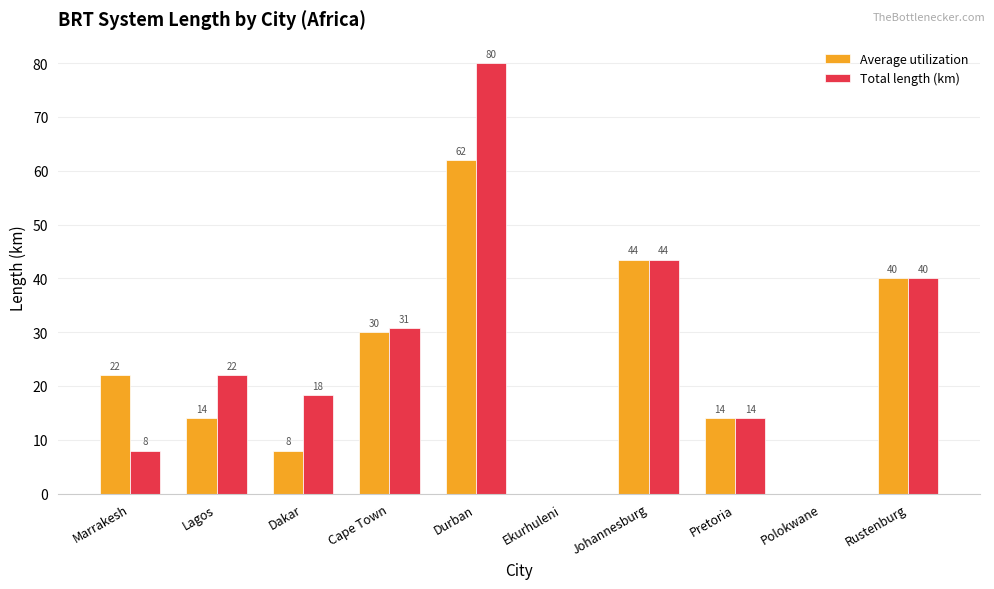

What is the maximum value shown in the chart?

80.0